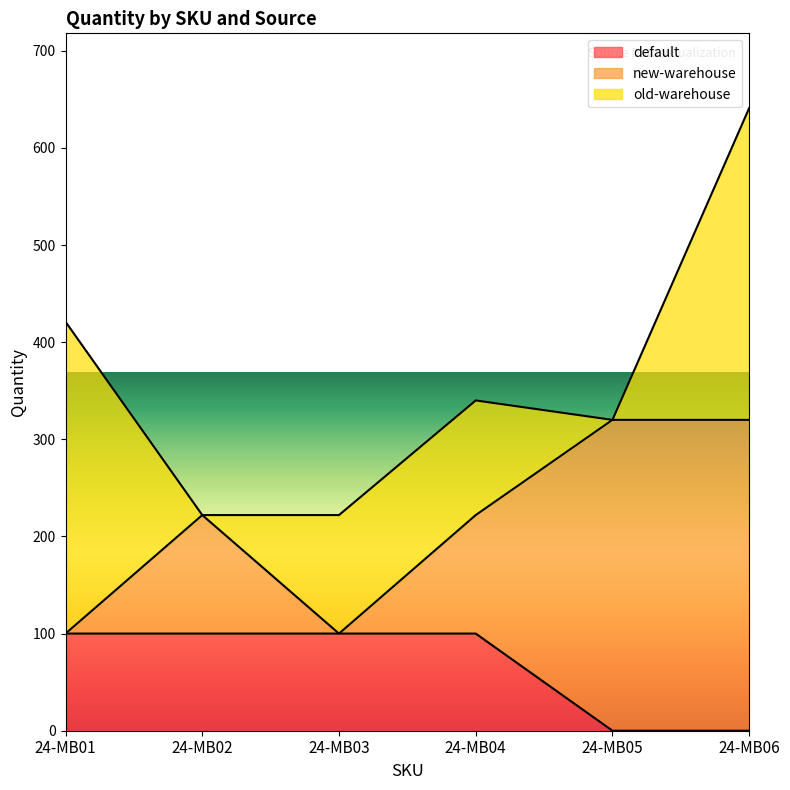

How many data points does each series have?

6